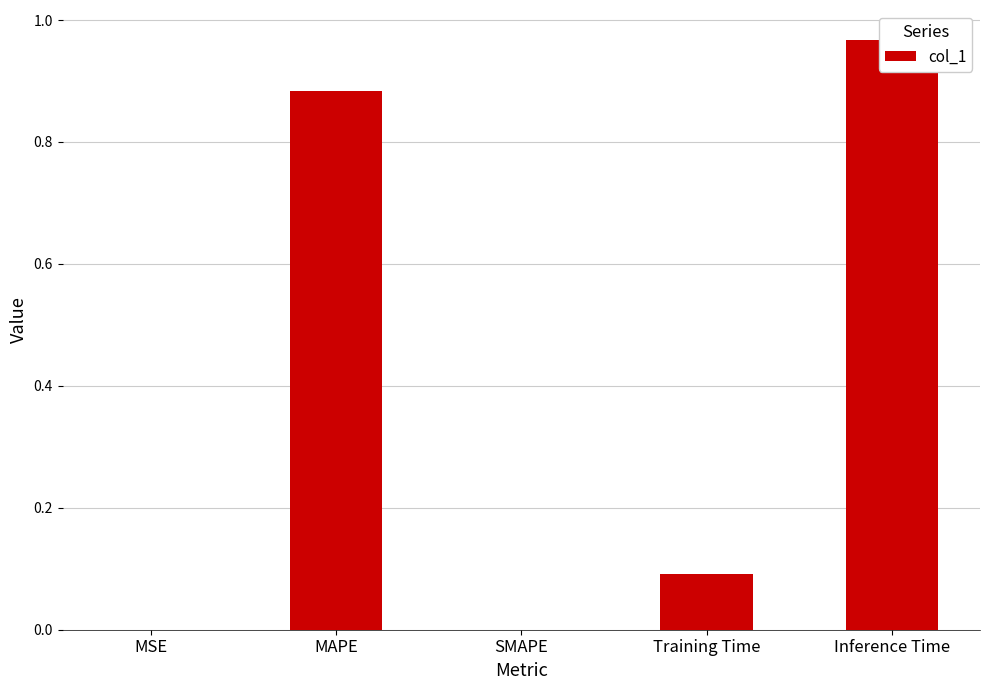

What is the difference between the values at Inference Time and MSE?

1.0